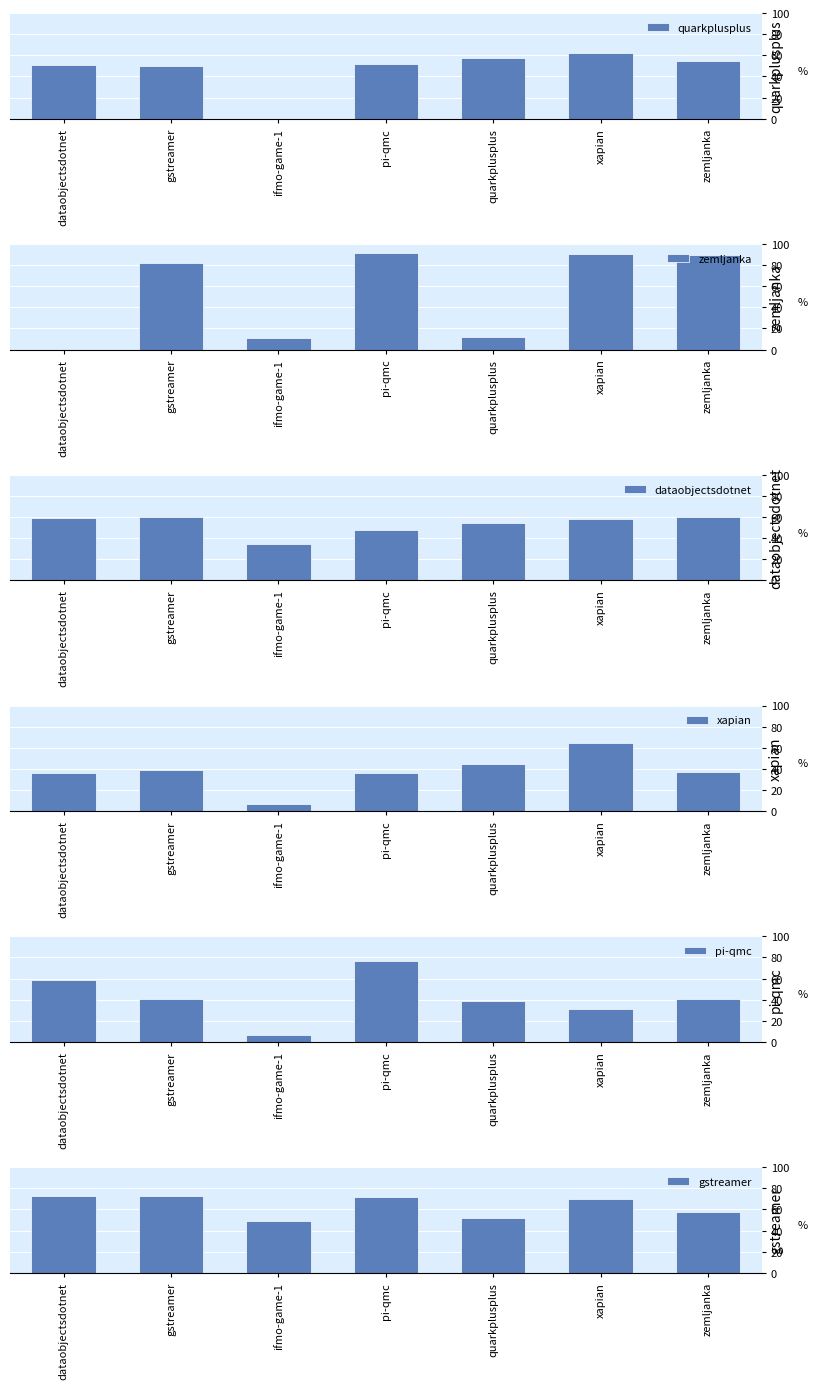

At how many categories does at least one series exceed 0?

7